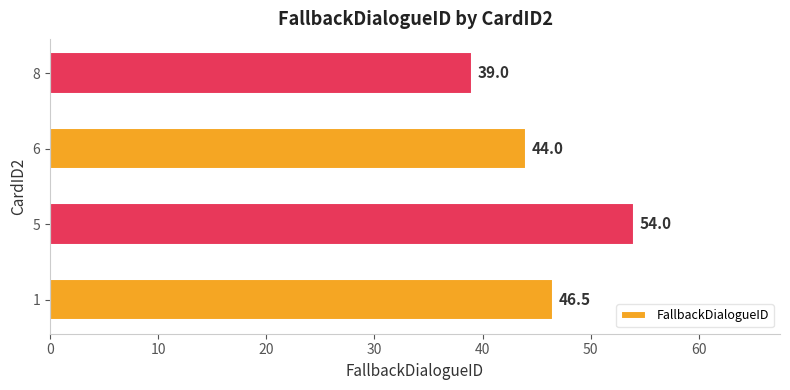

What is the difference between the maximum and minimum values?

15.0